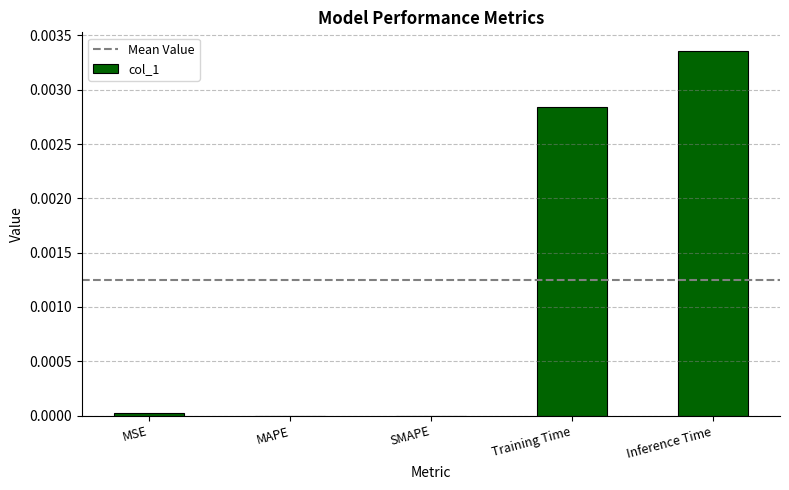

Which has a higher value, SMAPE or Training Time?

Training Time